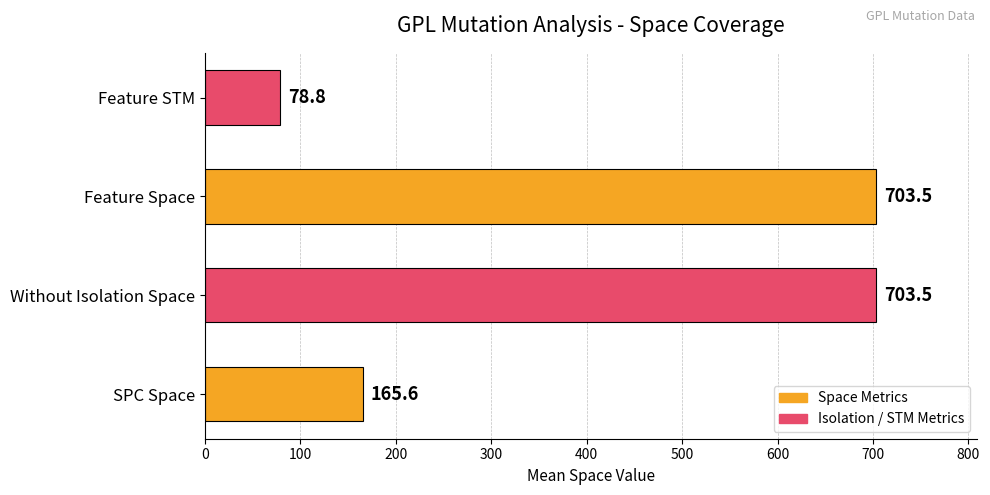

What is the difference between the maximum and second lowest values?

537.9